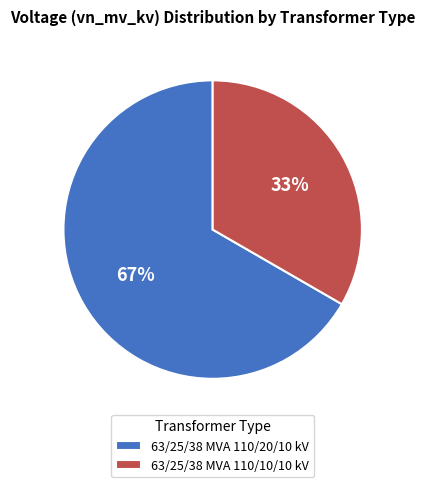

Is it true that 63/25/38 MVA 110/20/10 kV is 56% of the pie?

False